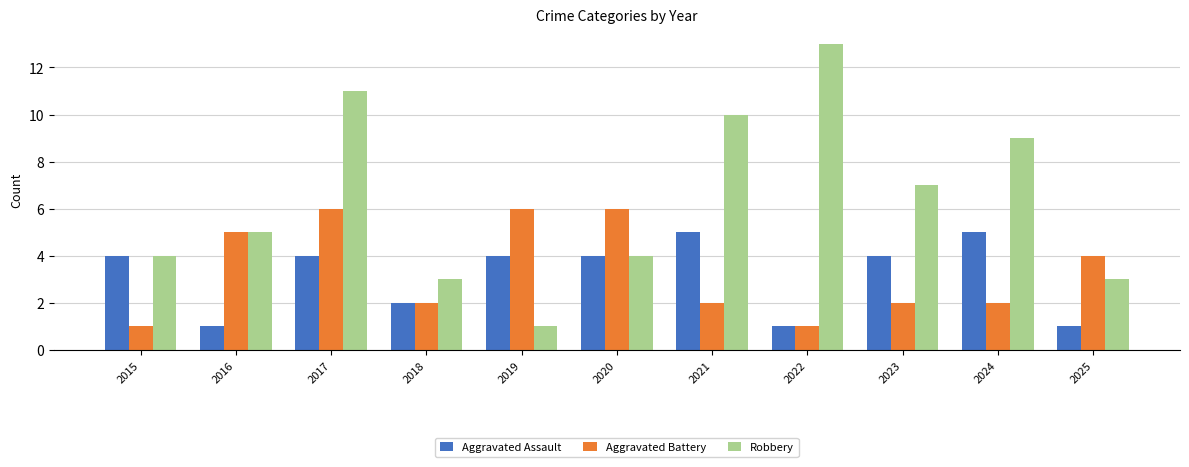

What is the sum of all Aggravated Assault values?

35